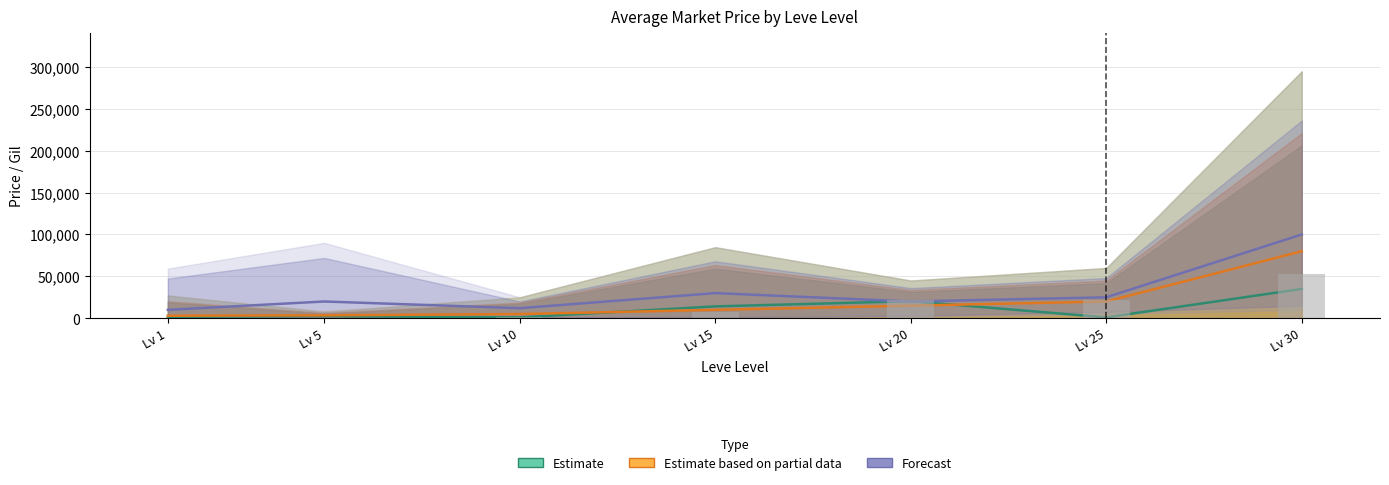

What is the difference between the maximum and minimum values in the Forecast series?

90000